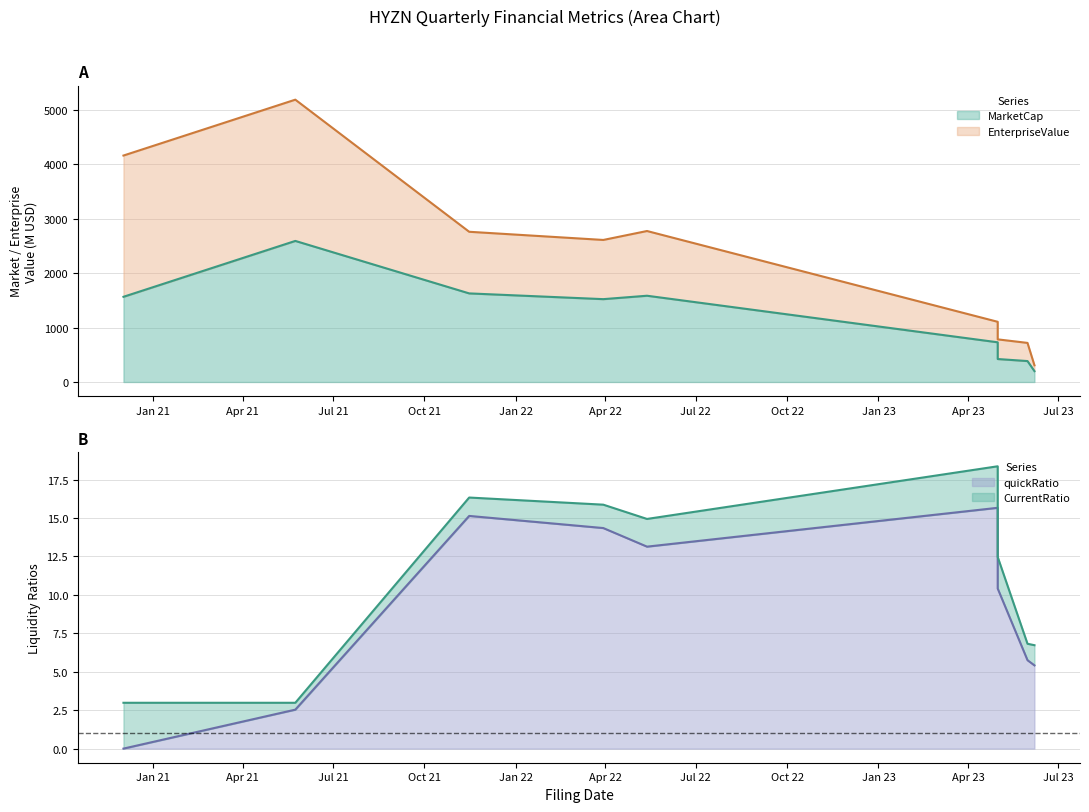

True or false: CurrentRatio and MarketCap cross at least once.

False